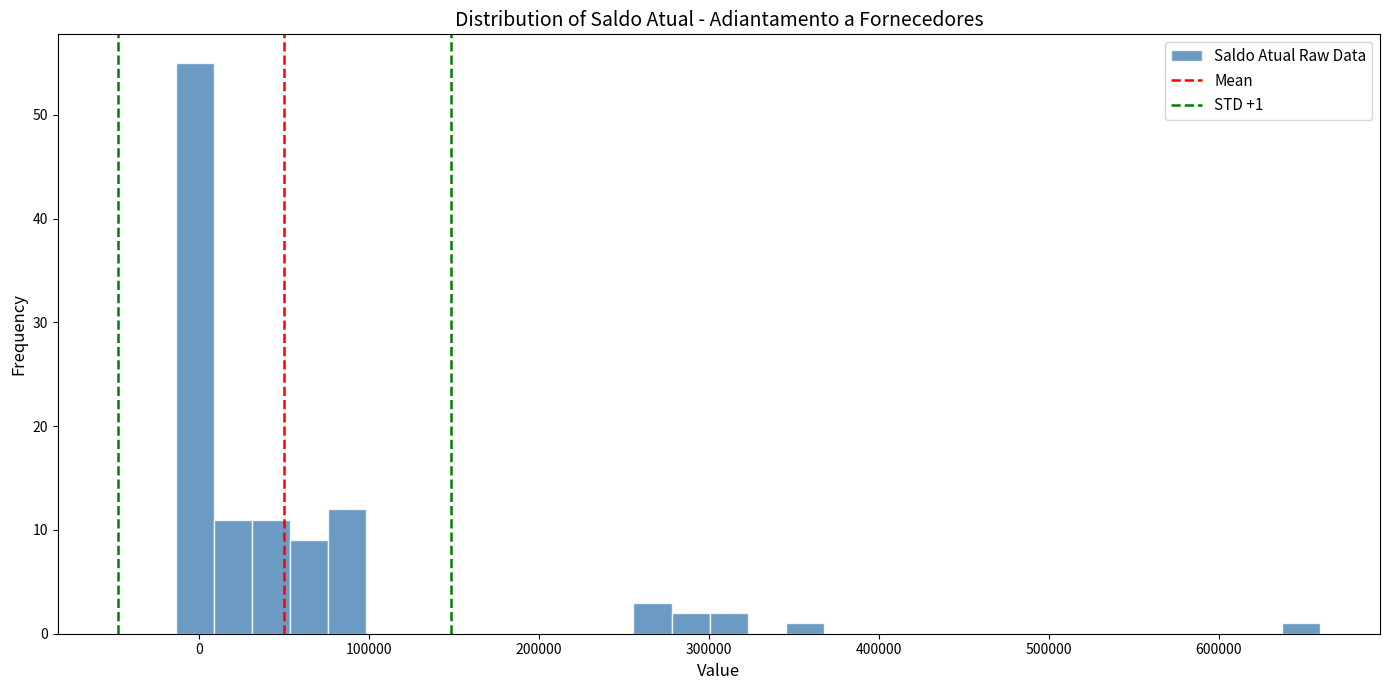

Around what value on the x-axis is the tallest bar? Give the approximate position of its centre, as read against the axis.

0